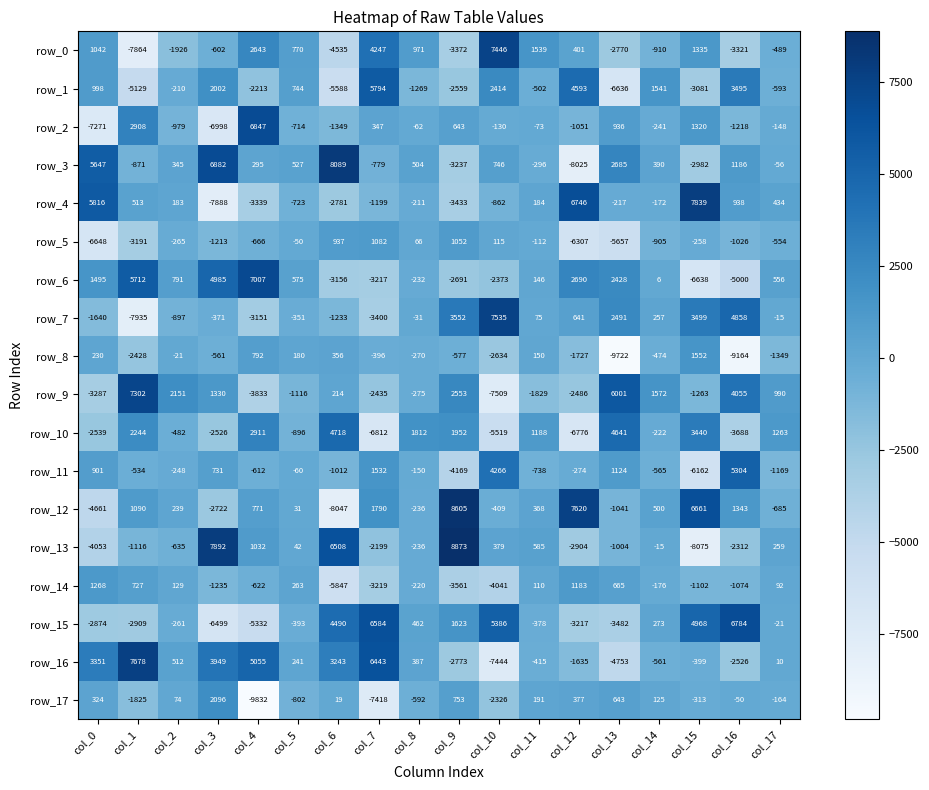

What is the difference between the row_6 values at col_9 and col_7?

526